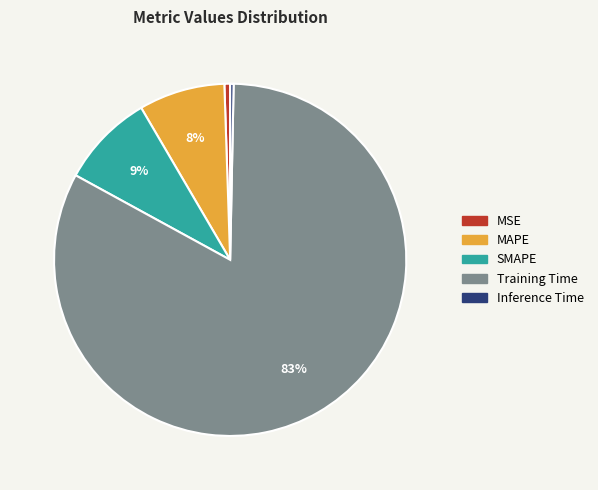

Which slice is the largest?

Training Time